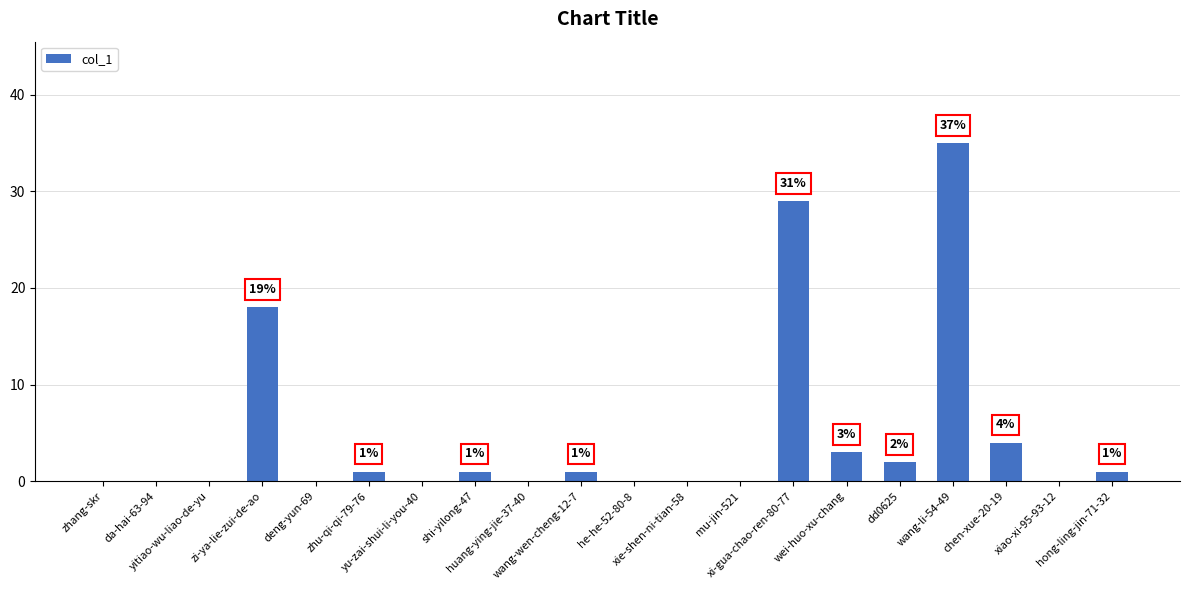

Is it true that the value at wang-wen-cheng-12-7 is 1?

True